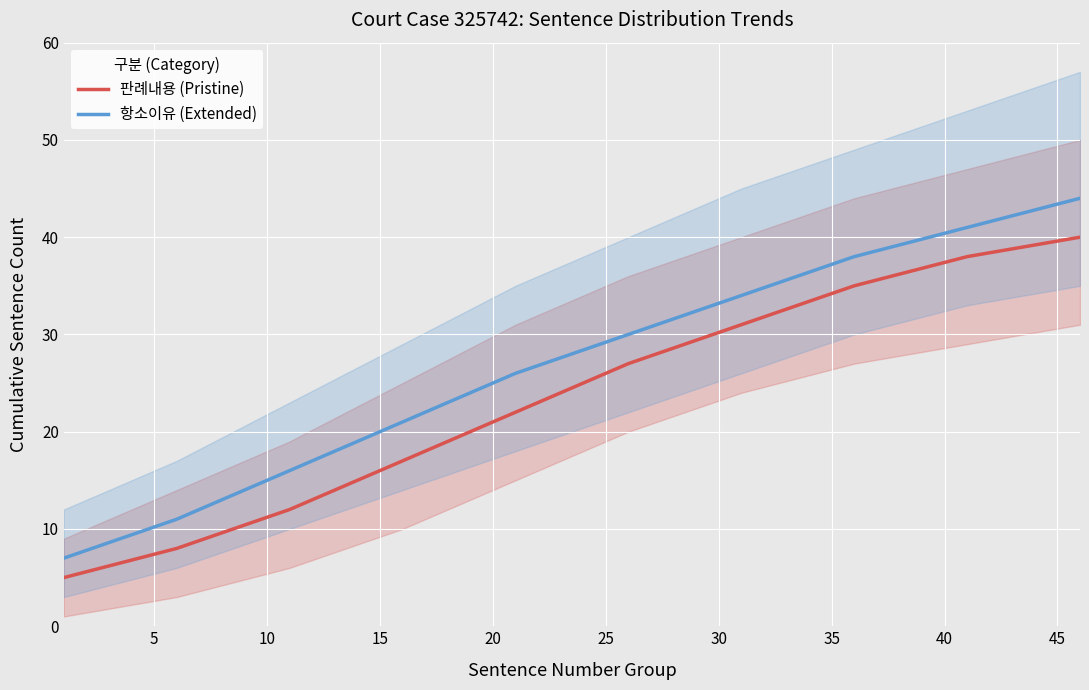

True or false: 판례내용 (Pristine) and 항소이유 (Extended) cross at least once.

False